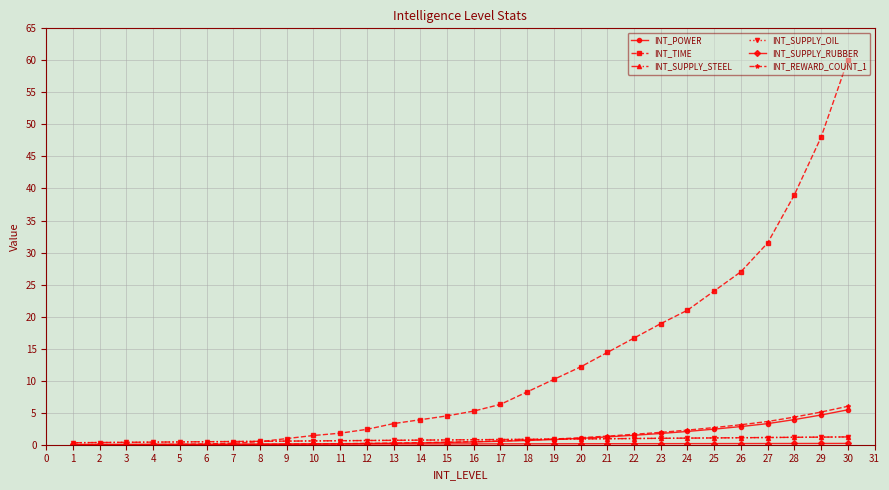

True or false: INT_POWER has a value of 0.7 at 18.

True